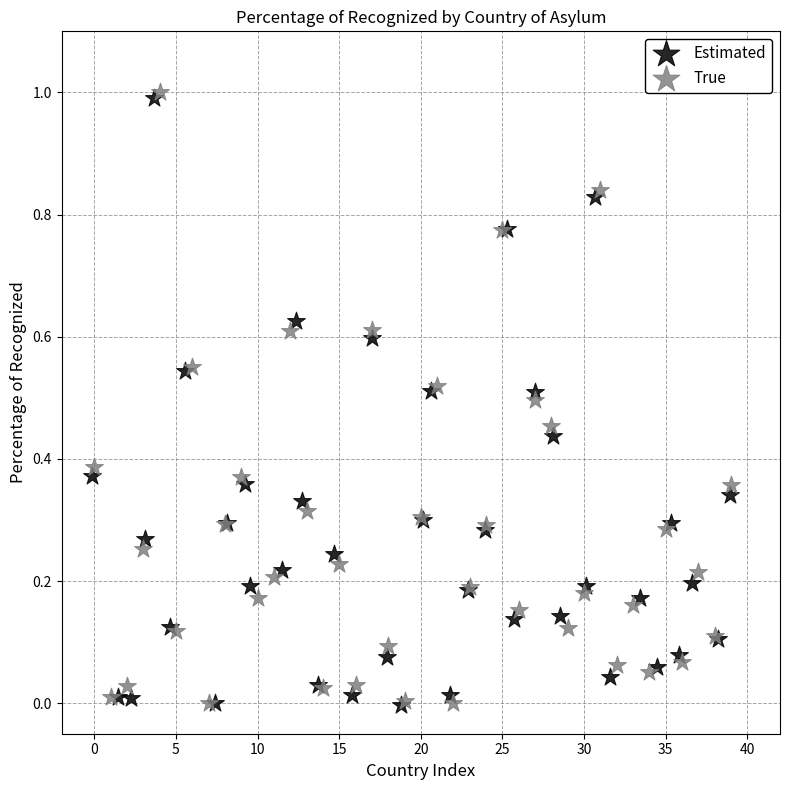

Which series has the widest spread of Y values?

True